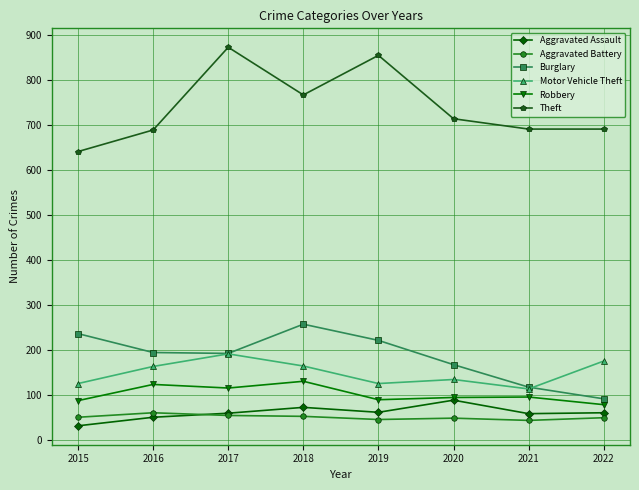

Does the chart have visible grid lines?

Yes